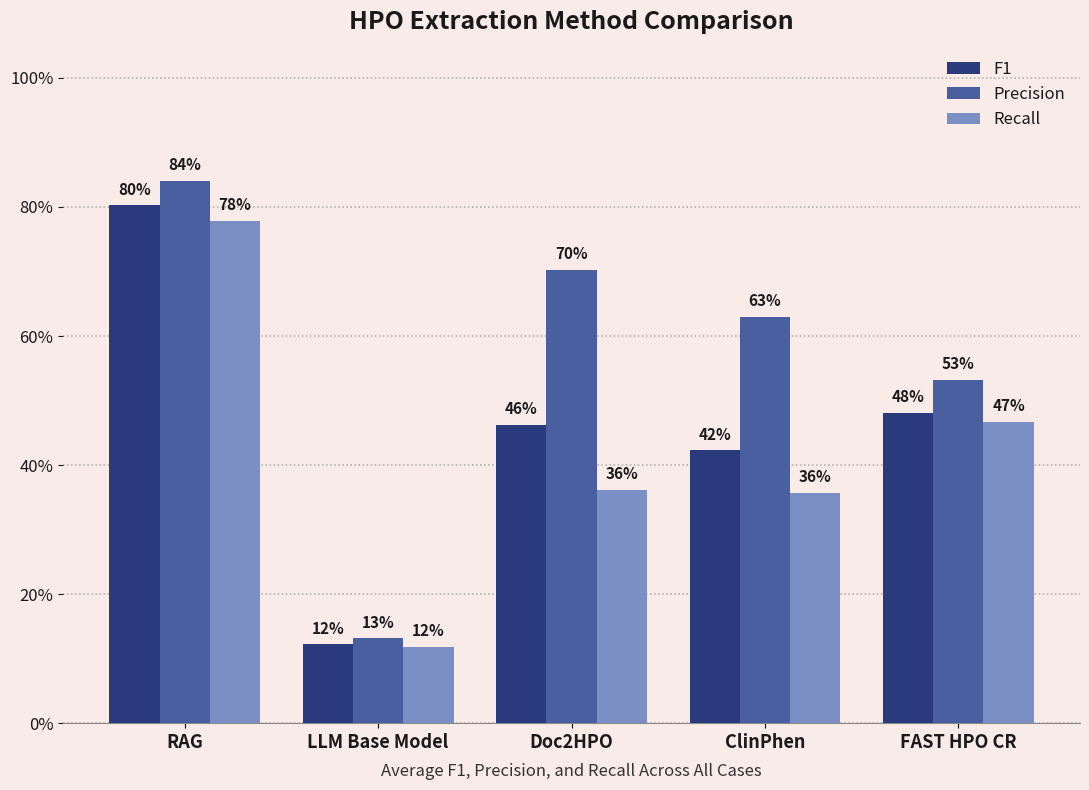

What is the greatest value displayed?

0.8